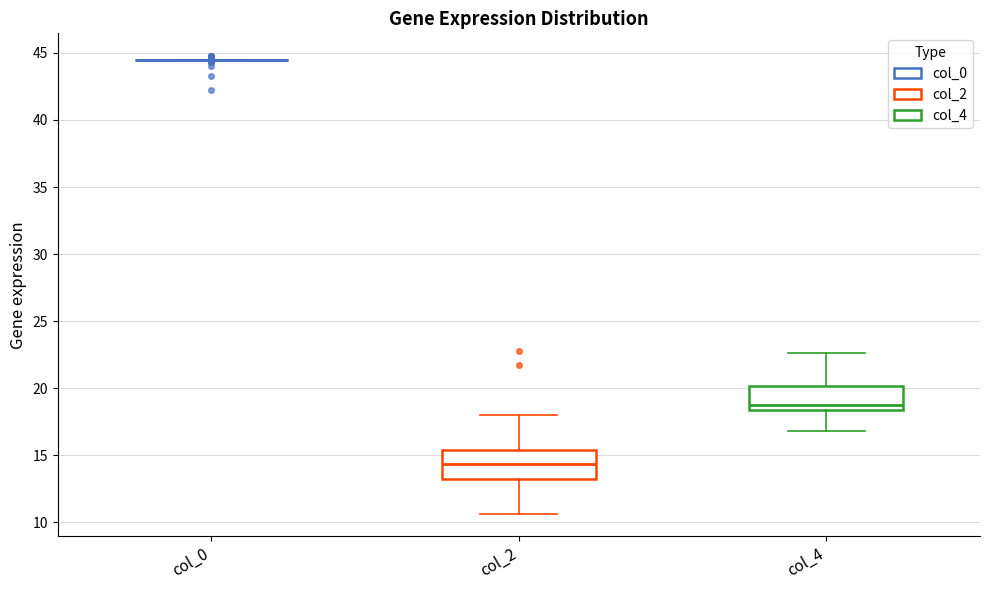

Reading left to right, read every box against the y-axis: the position of its median line, the range the box covers, and the ends of its whiskers. The values are not printed on the chart, so give them approximately, as read against the axis.

col_0: box collapsed to a line at 44.5, whiskers 44.5 to 44.5
col_2: median 14.5, box 13.5 to 15.5, whiskers 10.5 to 18.0
col_4: median 19.0, box 18.5 to 20.0, whiskers 17.0 to 22.5